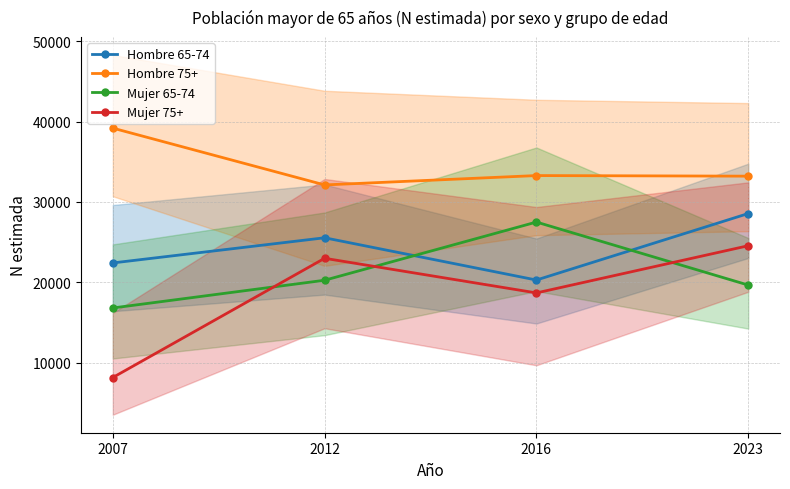

How many categories are shown in the chart?

4